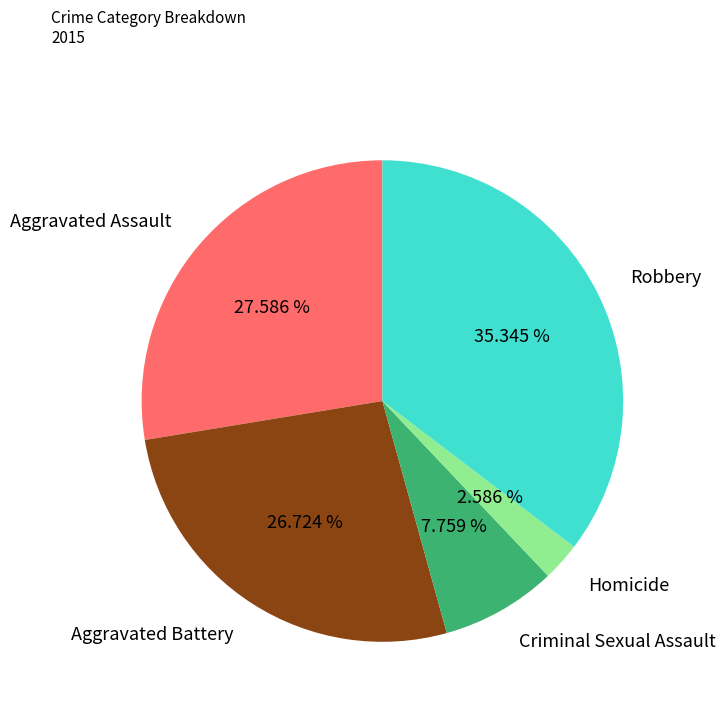

How many segments does this pie chart have?

5